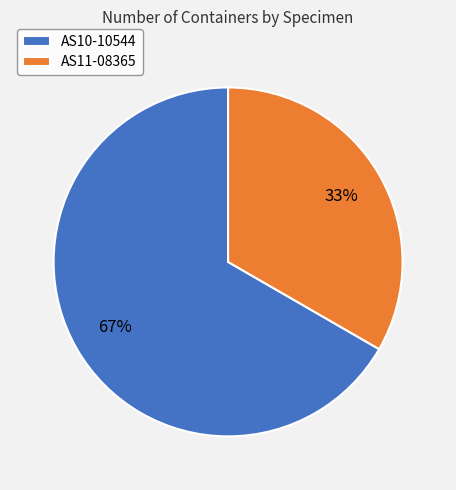

True or false: AS10-10544 accounts for 67% of the total.

True